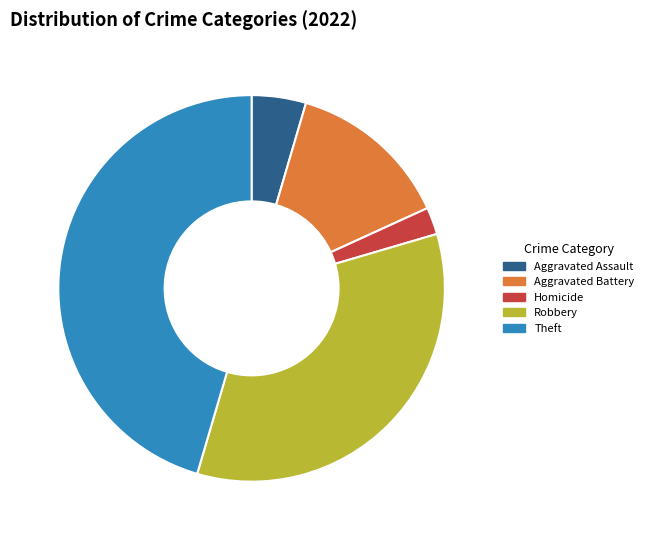

Is Homicide the majority of the pie?

No